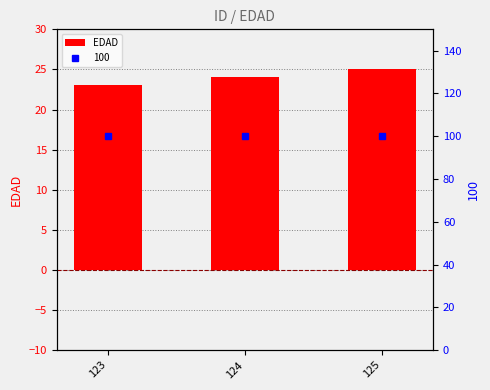

Count the number of values greater than 24.

1